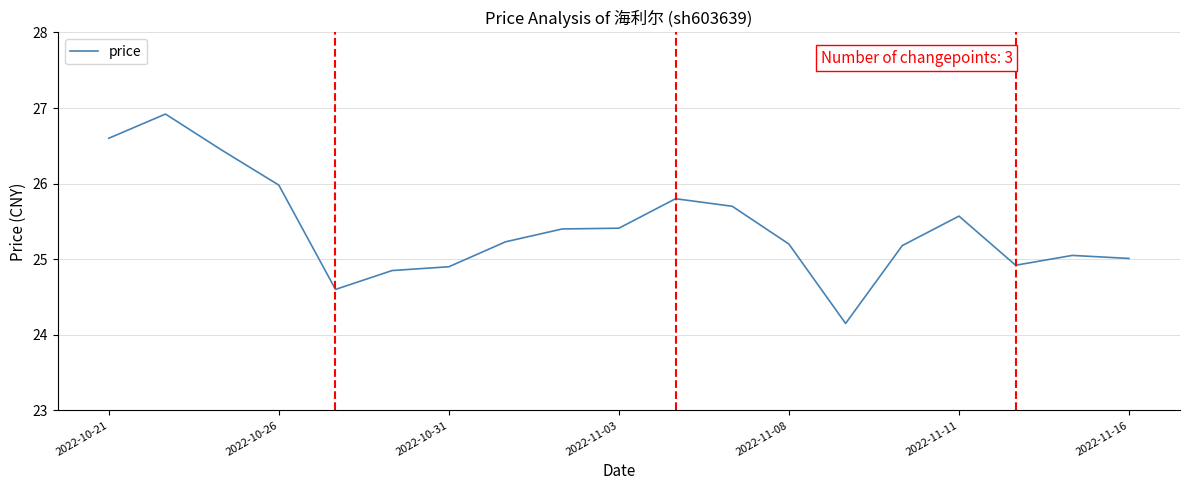

Does the chart display data point markers on the line(s)?

No